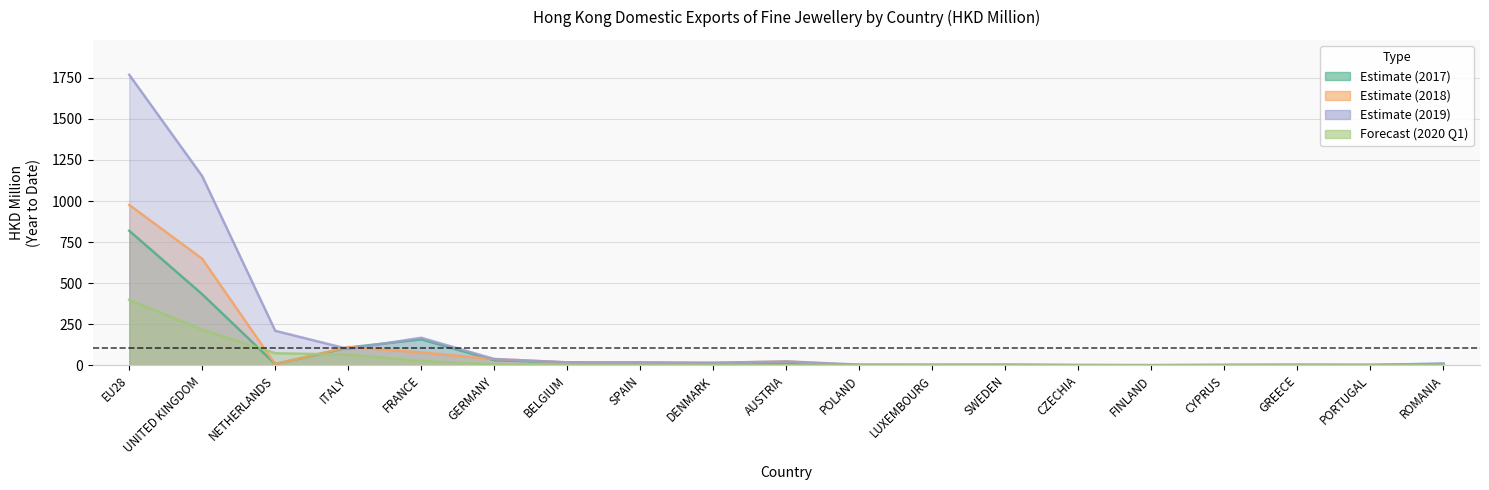

What is the label of the 9th point from the left?

DENMARK